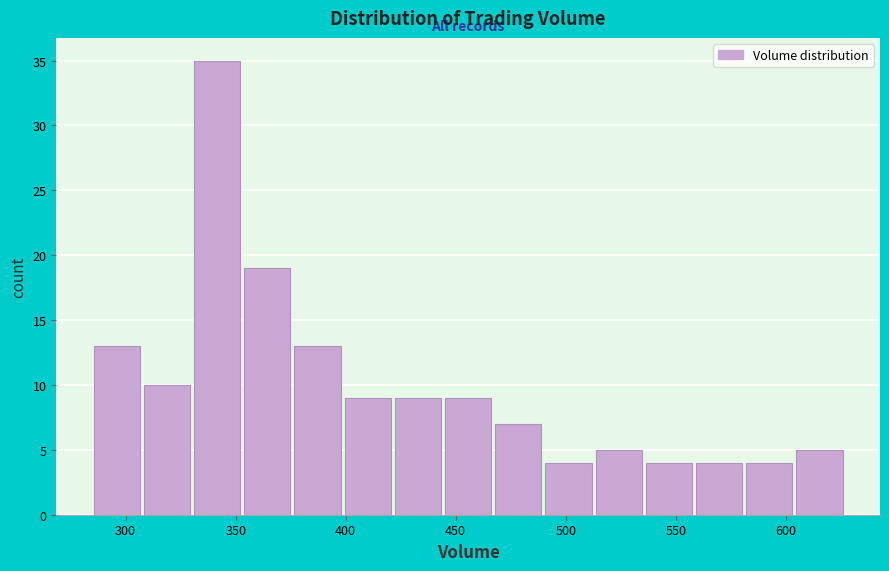

Over which range of the x-axis is the bar tallest?

330 to 355